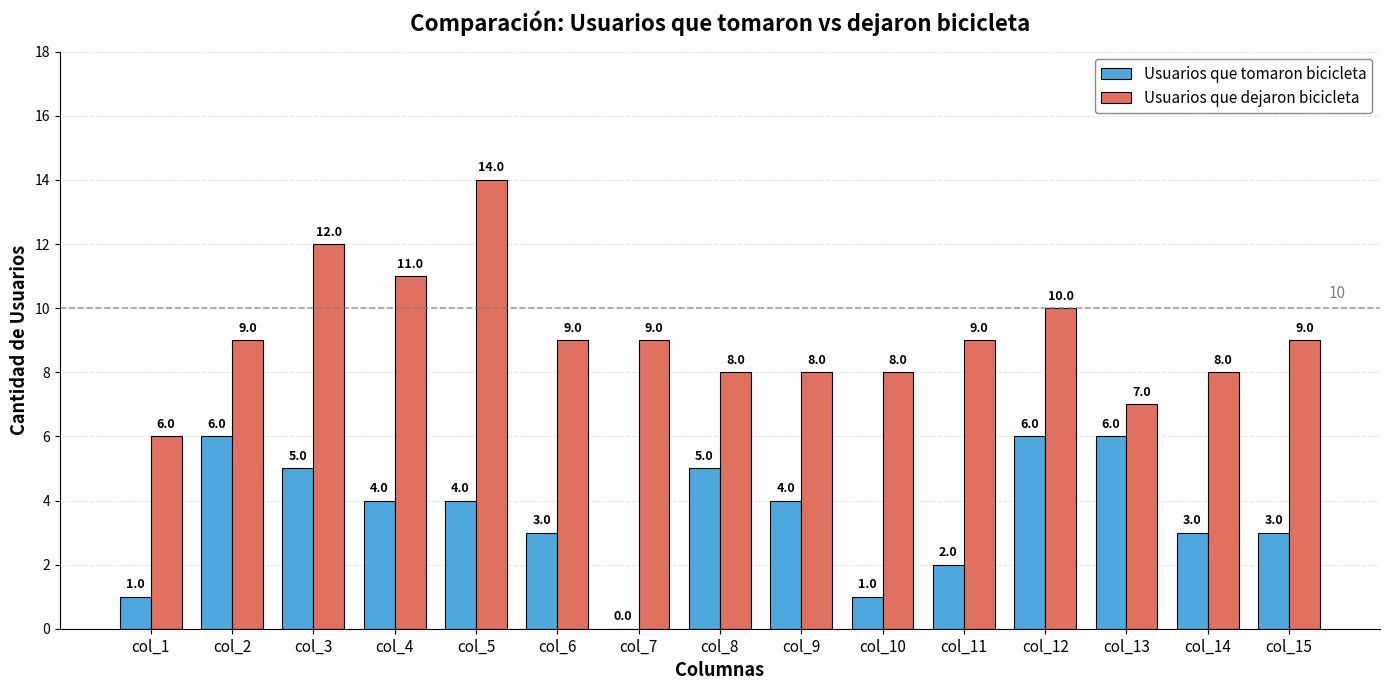

The Usuarios que dejaron bicicleta series shows 7 at col_13. True or false?

True